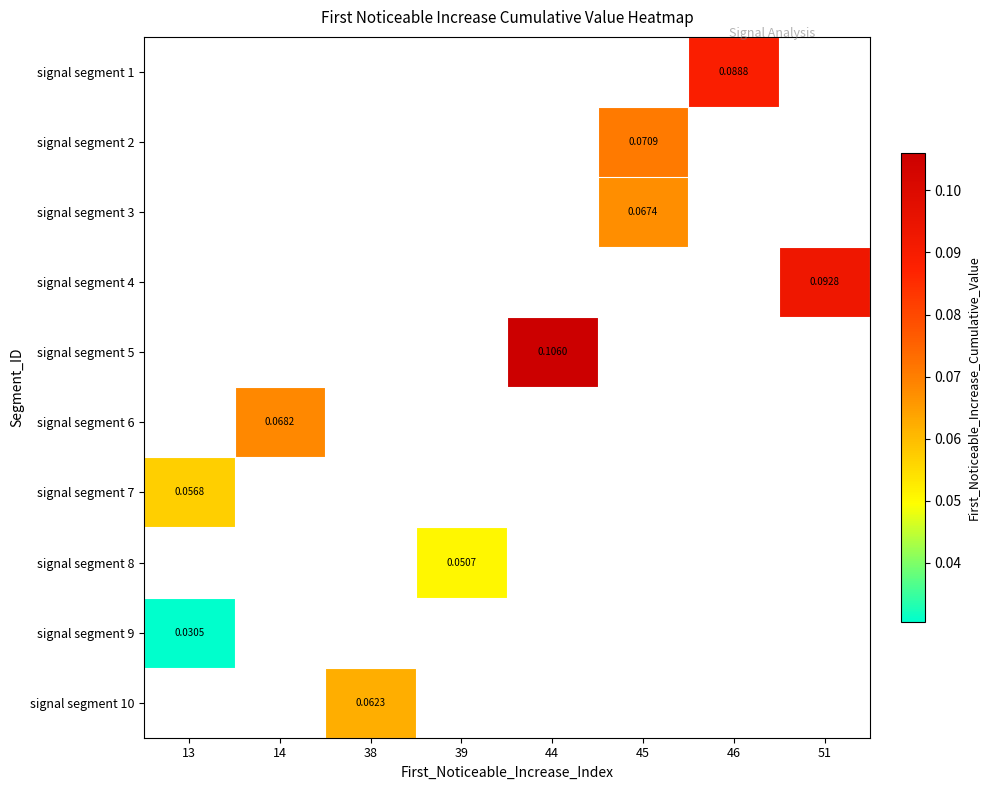

Where is signal segment 9 nearest to the value 0?

13